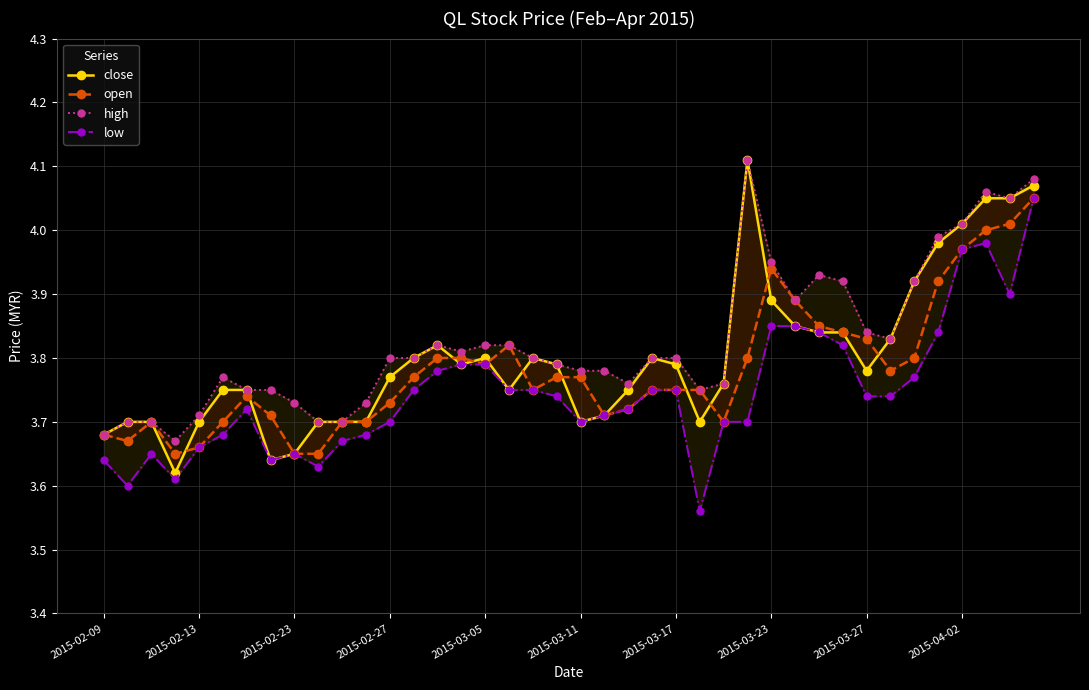

List the series in order of their overall mean, lowest first.

low, open, close, high